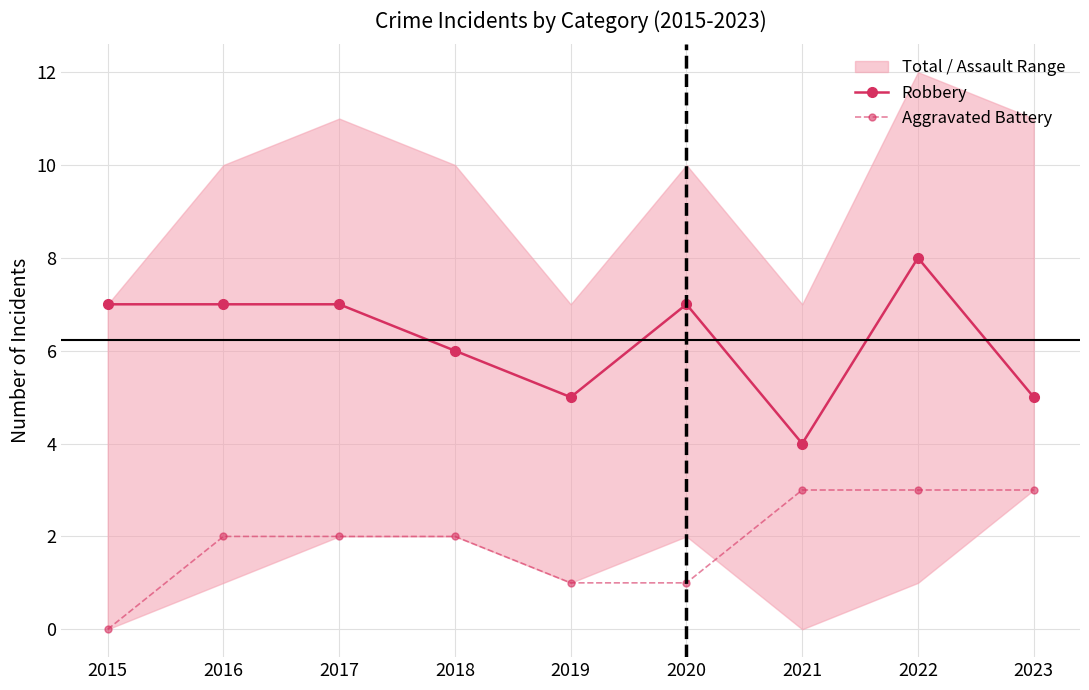

True or false: Robbery has a value of 2 at 2021.

False